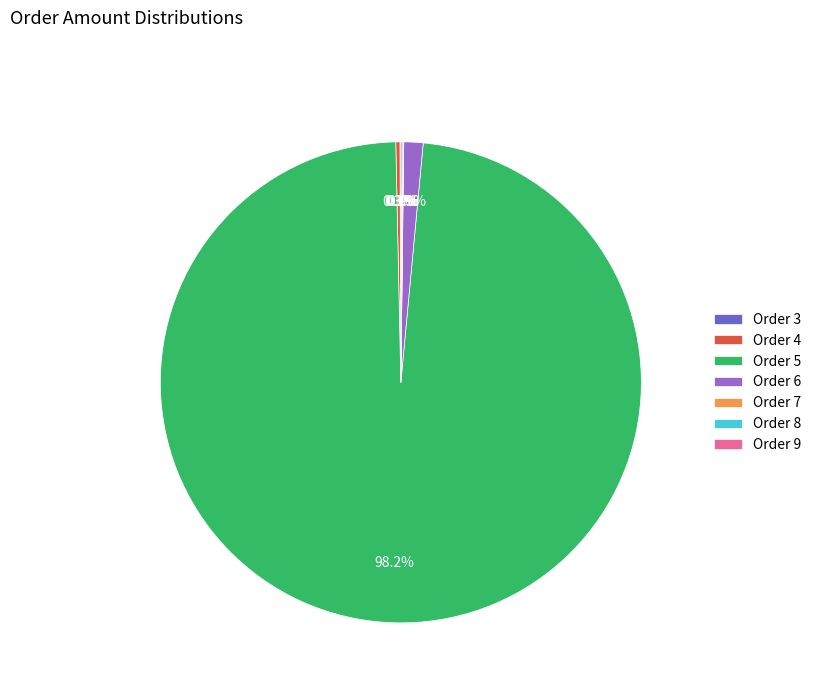

What is the majority slice?

Order 5